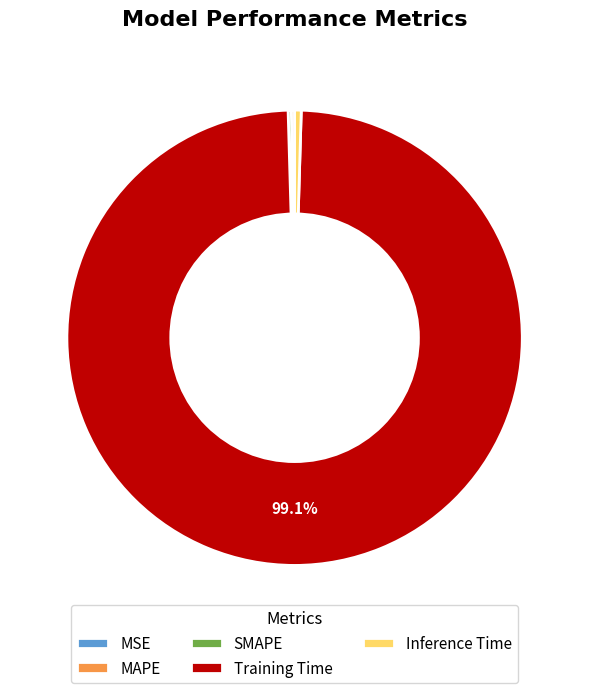

Which category has the biggest portion of the pie?

Training Time